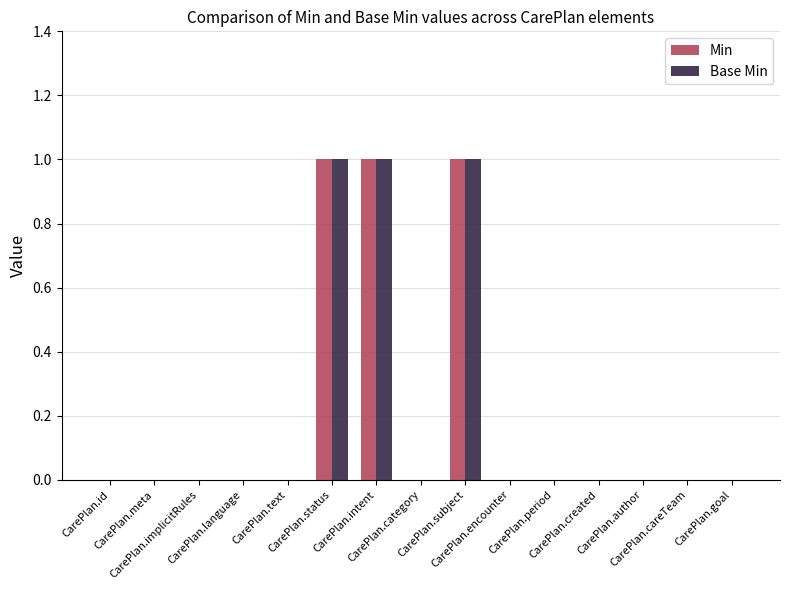

What is the sum of all Base Min values?

3